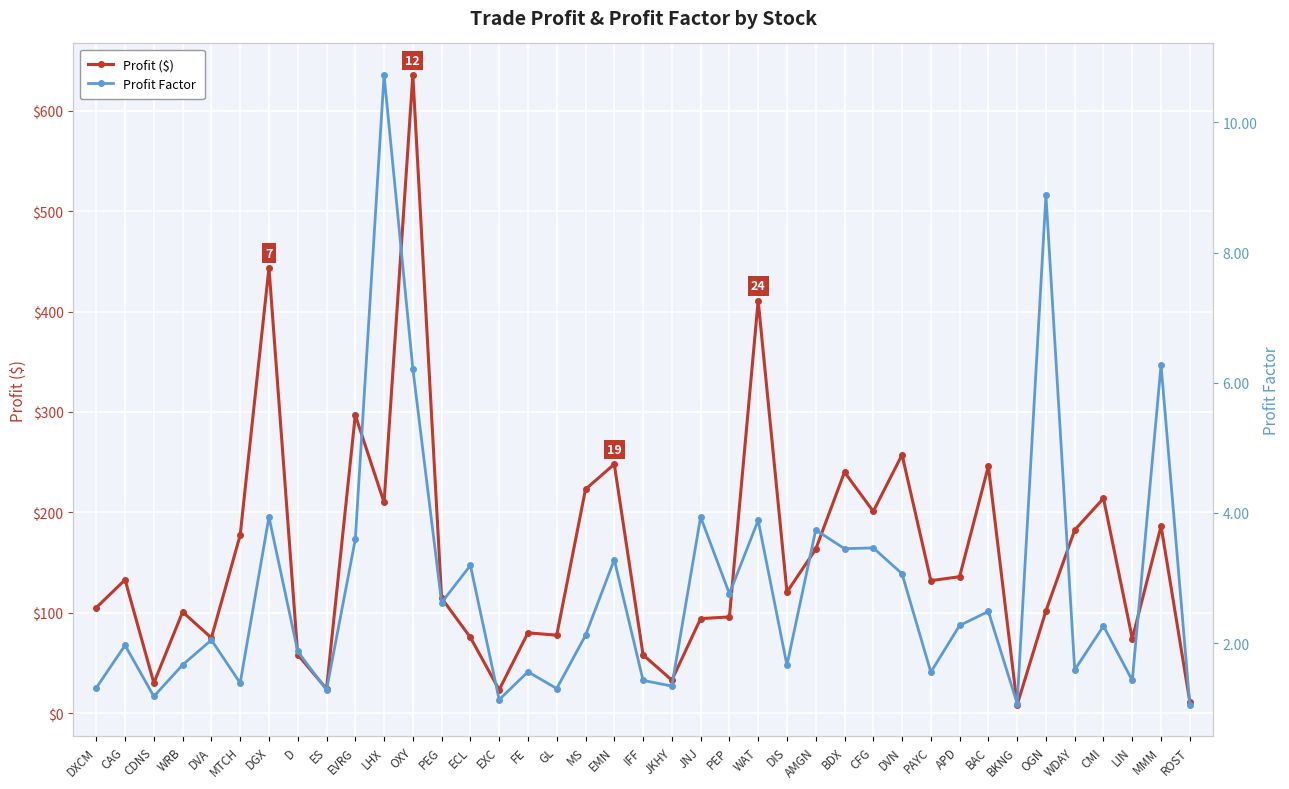

Rank the series at OXY from highest to lowest value.

Profit ($), Profit Factor